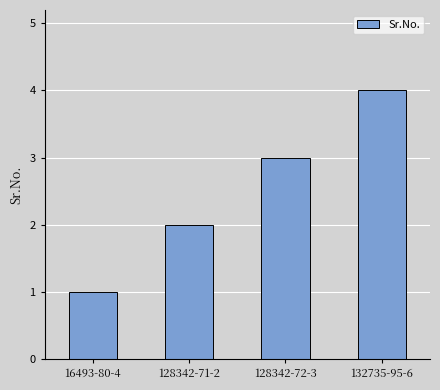

Rank the categories by value from highest to lowest.

132735-95-6, 128342-72-3, 128342-71-2, 16493-80-4